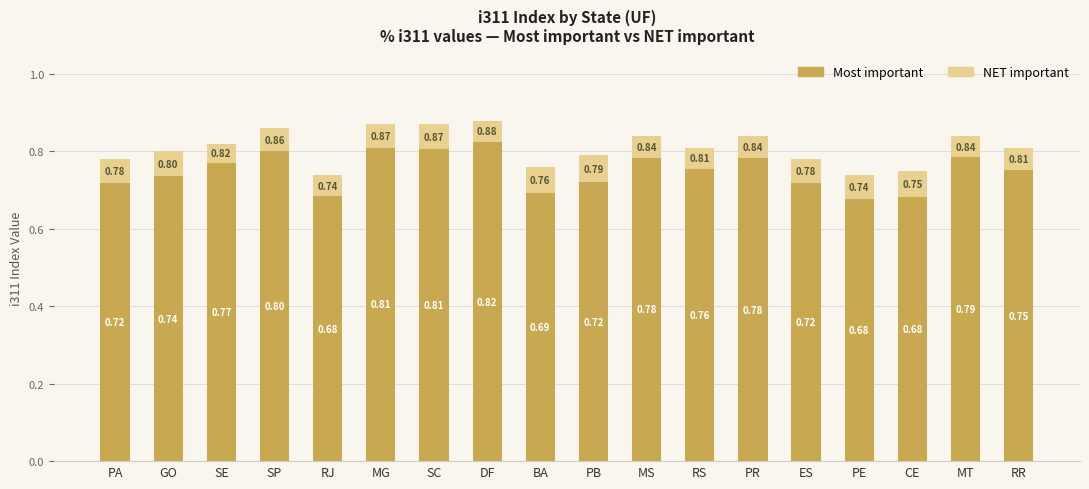

List the series in order of their overall mean, highest first.

NET important, Most important